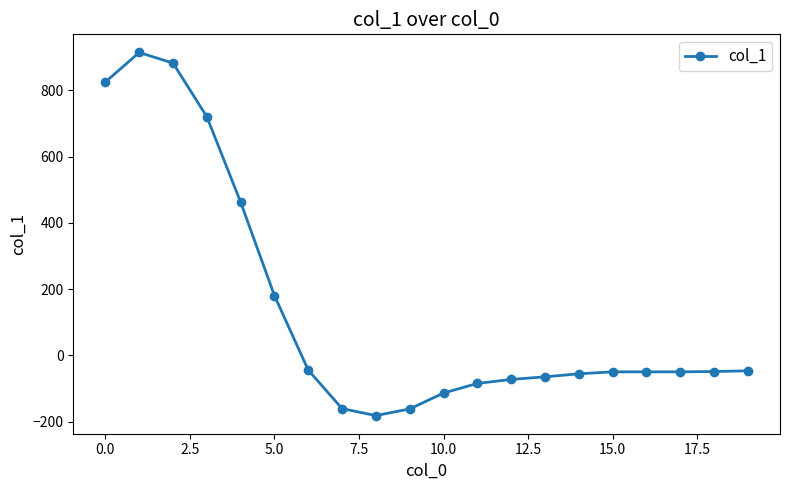

What is the average value?

140